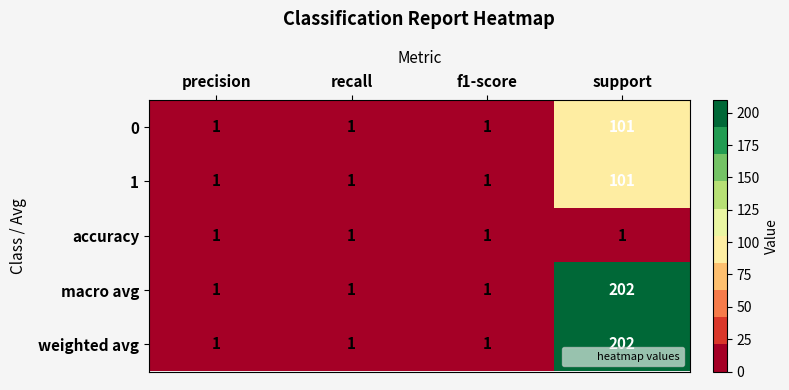

How many data points does each series have?

4